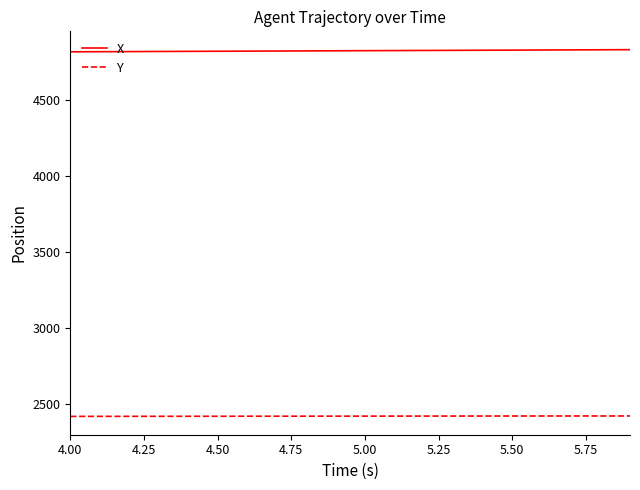

Is this an area chart (filled region under the line)?

No